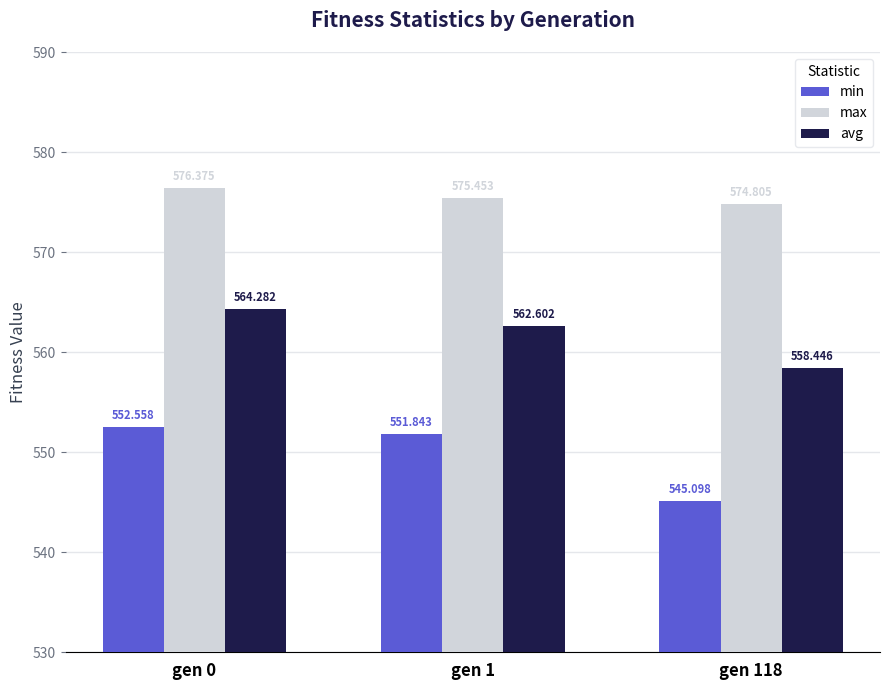

List the series in order of their overall mean, lowest first.

min, avg, max